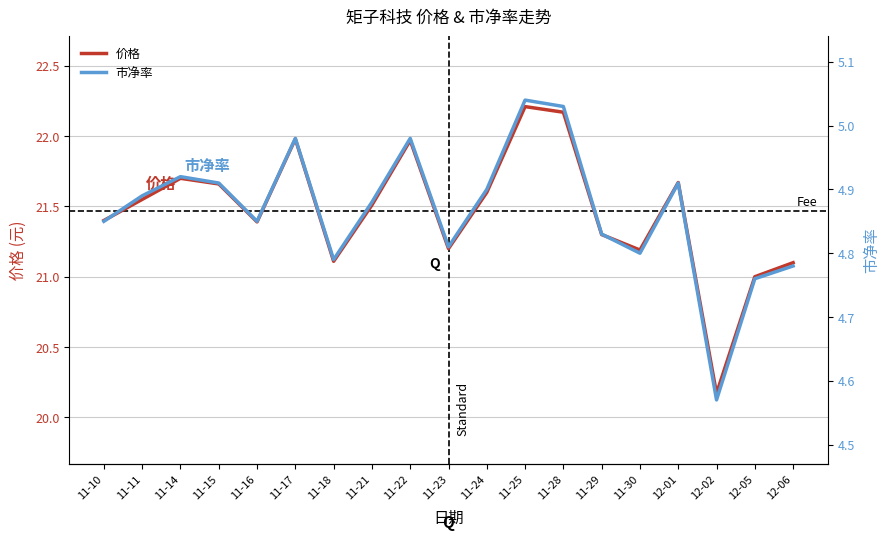

What value does the 价格 series have at 11-24?

21.6